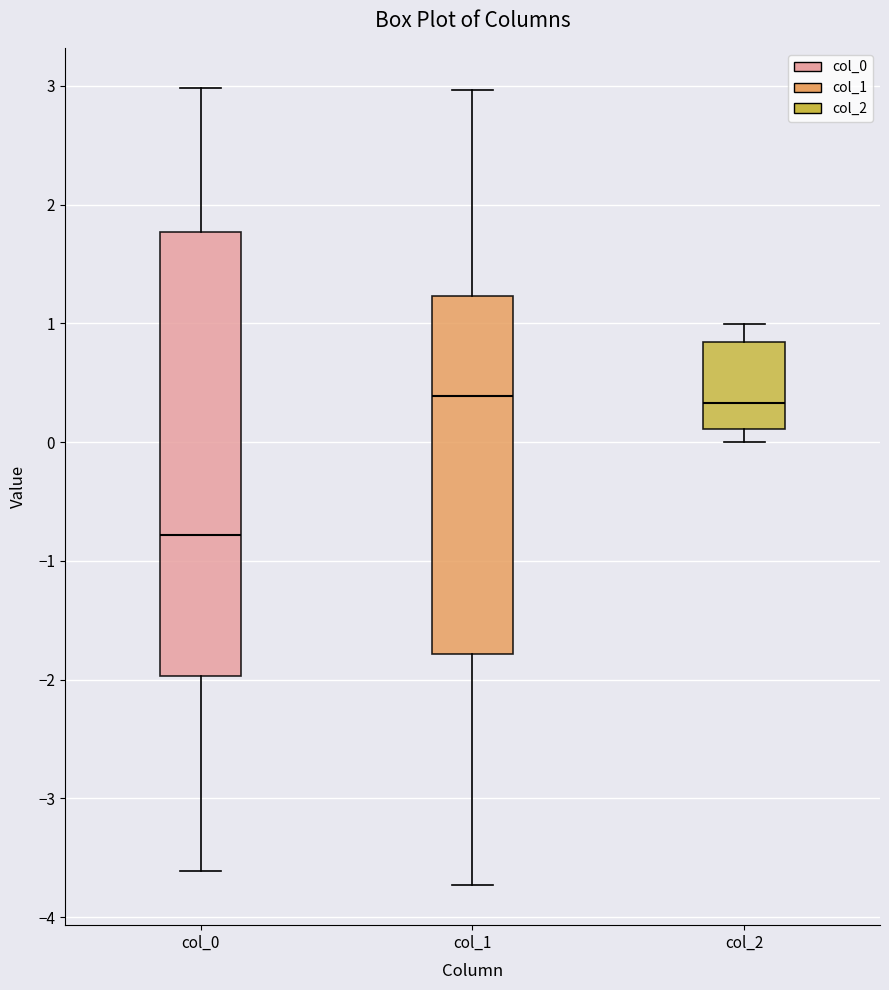

Reading left to right, transcribe this box plot: for each box, give where its median line is, the range the box spans, and where its two whiskers end, as read against the y-axis. The values are not printed on the chart, so give them approximately, as read against the axis.

col_0: median -0.8, box -2.0 to 1.8, whiskers -3.6 to 3.0
col_1: median 0.4, box -1.8 to 1.2, whiskers -3.7 to 3.0
col_2: median 0.3, box 0.1 to 0.8, whiskers 0.0 to 1.0